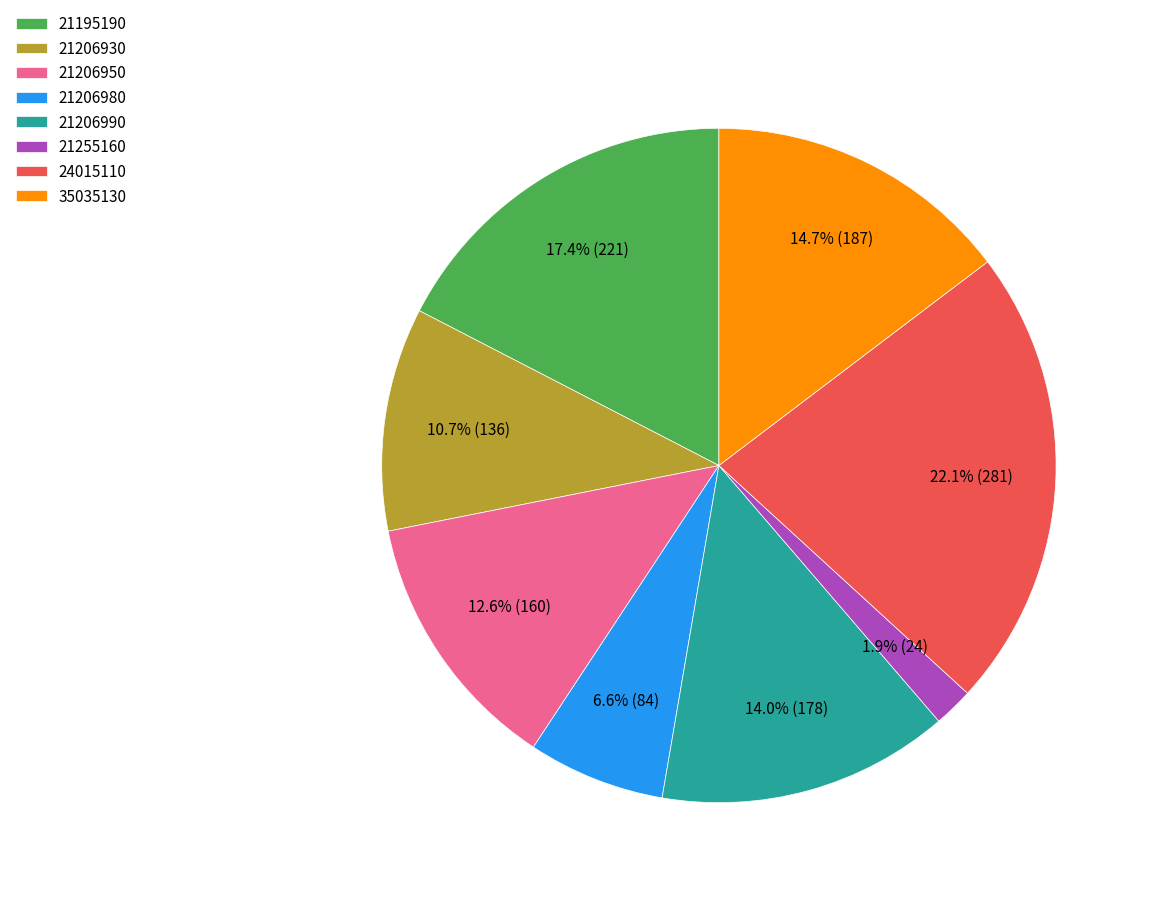

Does 21206950 account for over 50% of the chart?

No